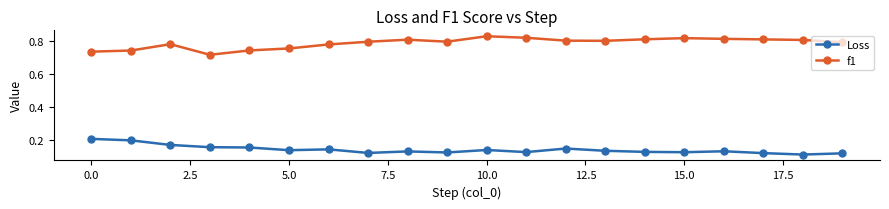

What are all the series names shown in the legend?

Loss, f1